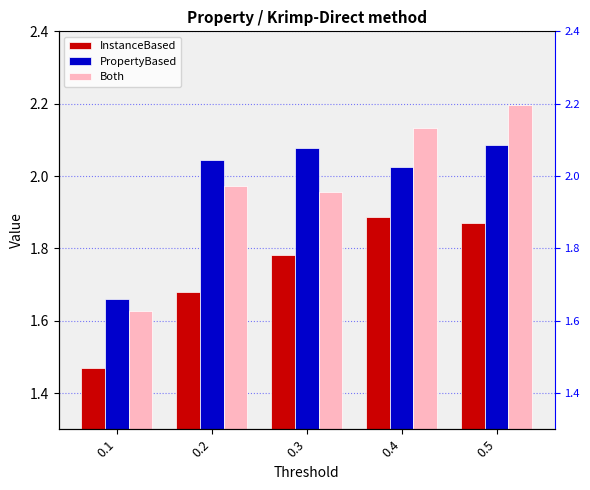

Reading left to right, extract all data points from this chart.

InstanceBased: 1.5	1.7	1.8	1.9	1.9
PropertyBased: 1.7	2.0	2.1	2.0	2.1
Both: 1.6	2.0	2.0	2.1	2.2